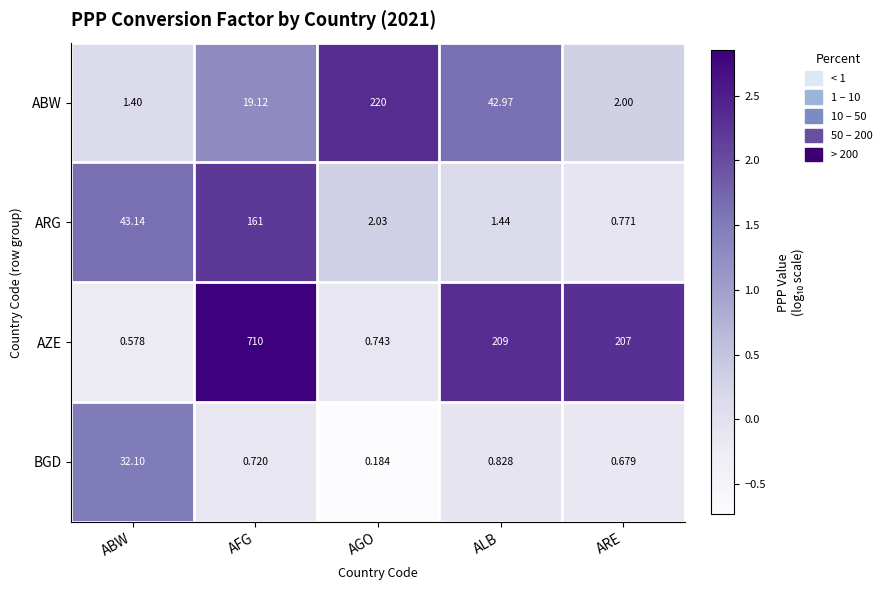

List the labels in order of AZE value, largest first.

AFG, ALB, ARE, AGO, ABW